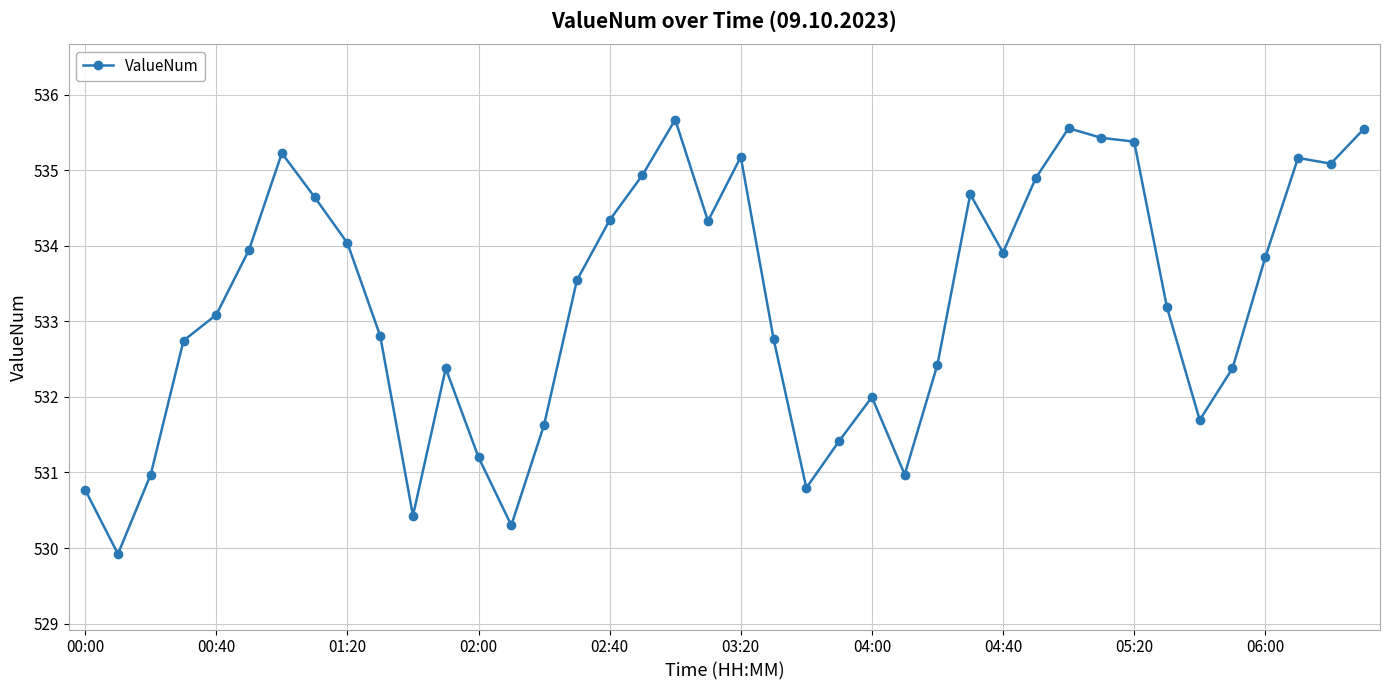

True or false: the data has more than 2 interior local peaks.

True